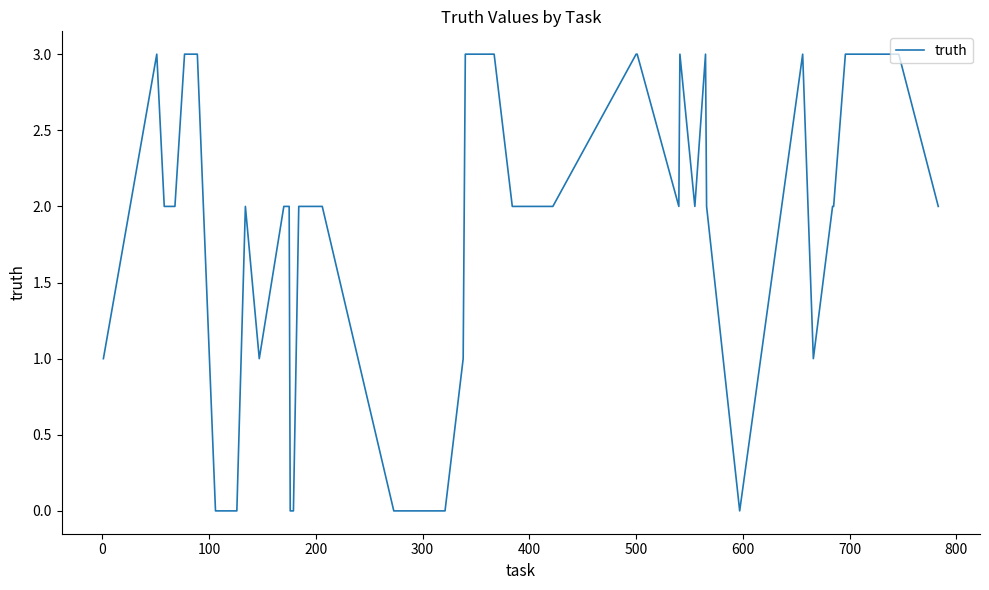

What is the difference between the maximum and minimum values?

3